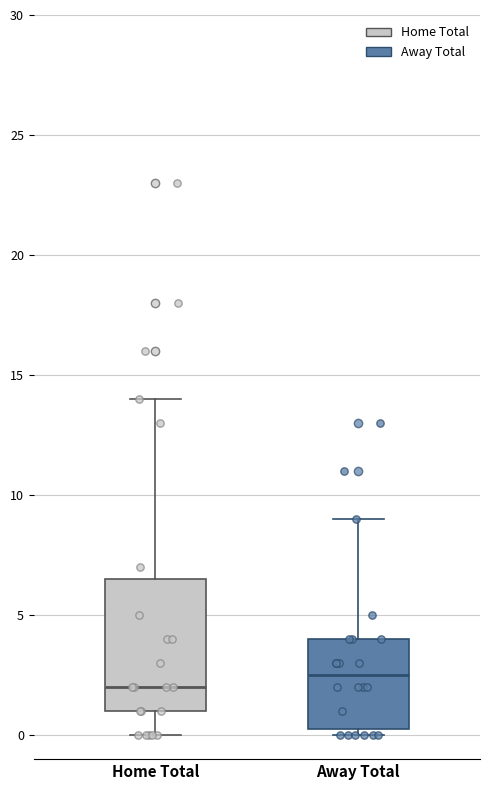

Reading left to right, transcribe this box plot: for each box, give where its median line is, the range the box spans, and where its two whiskers end, as read against the y-axis. The values are not printed on the chart, so give them approximately, as read against the axis.

Home Total: median 2.0, box 1.0 to 6.5, whiskers 0.0 to 14.0
Away Total: median 2.5, box 0.5 to 4.0, whiskers 0.0 to 9.0